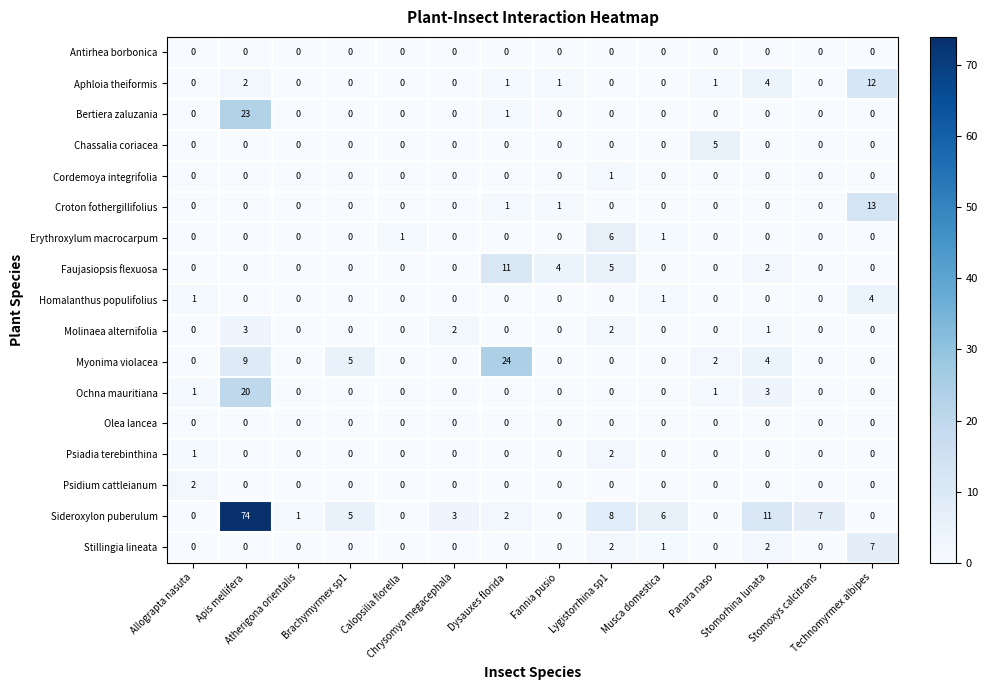

How many positive values does the Erythroxylum macrocarpum series have?

3